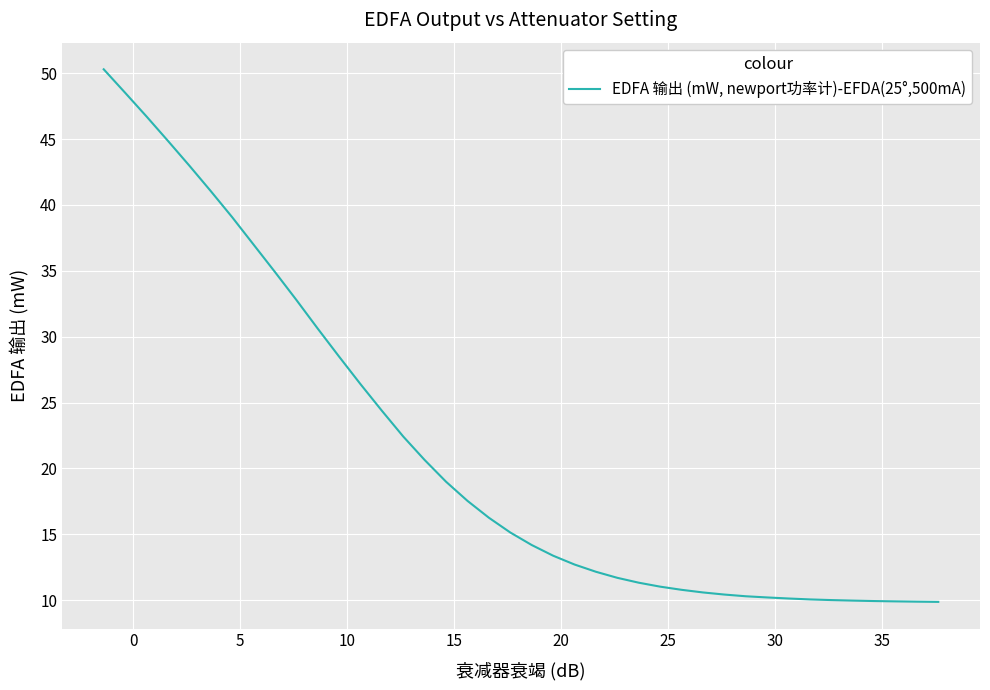

What is the difference between the maximum and minimum values?

40.4